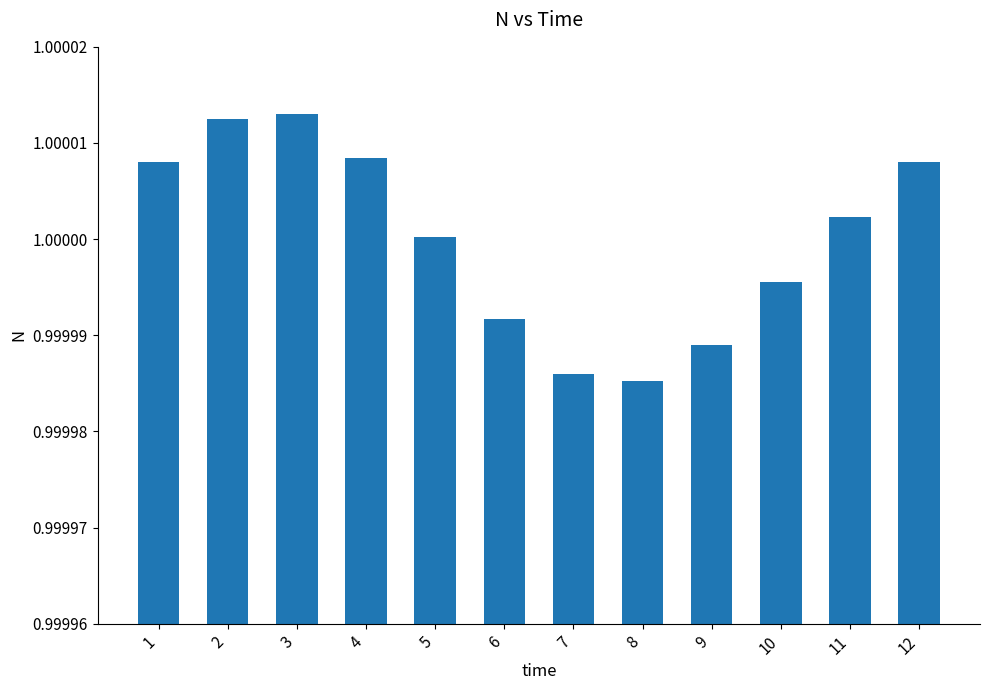

Between 6 and 11, which is larger?

11